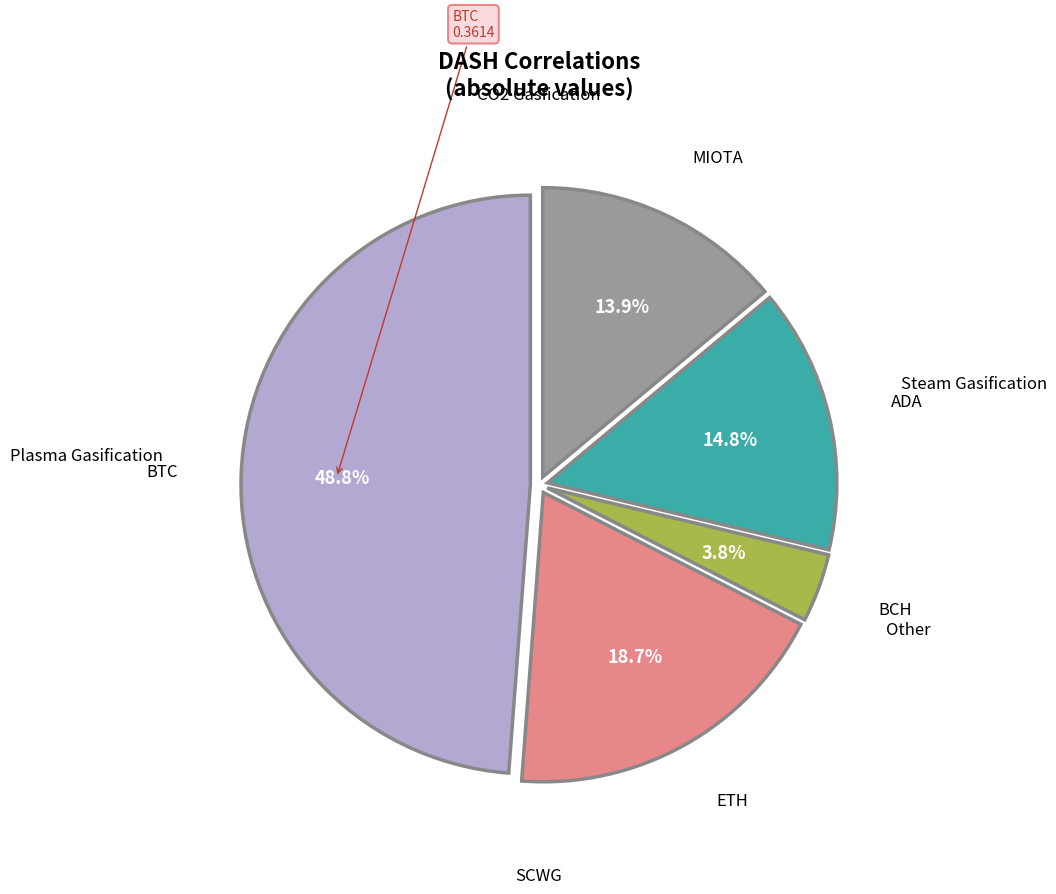

Is there a majority slice in this chart?

No